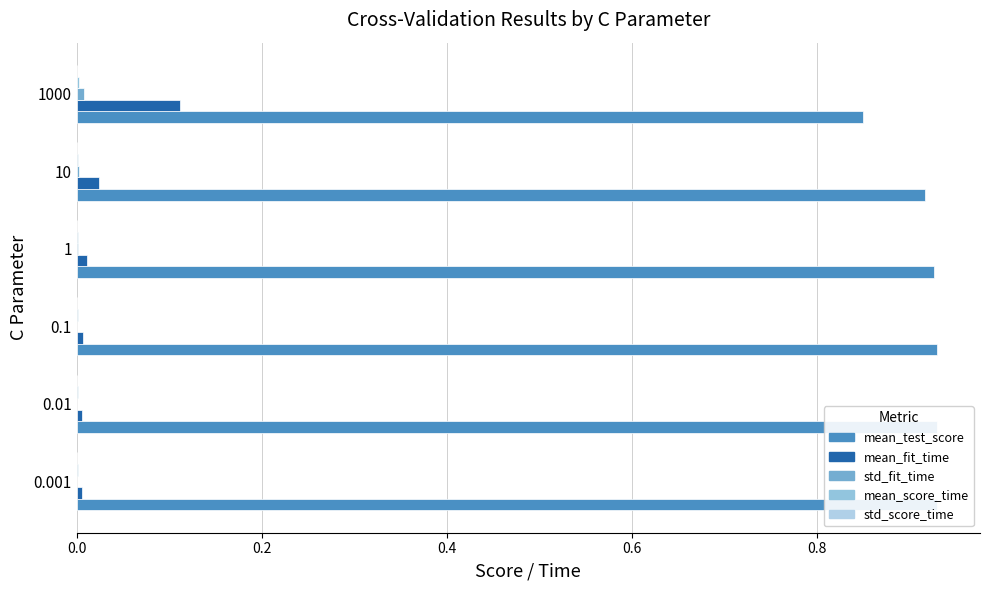

Reading left to right, transcribe all the data shown in this chart.

mean_test_score: 0.9	0.9	0.9	0.9	0.9	0.8
mean_fit_time: 0.0	0.0	0.0	0.0	0.0	0.1
std_fit_time: 0.0	0.0	0.0	0.0	0.0	0.0
mean_score_time: 0.0	0.0	0.0	0.0	0.0	0.0
std_score_time: 0.0	0.0	0.0	0.0	0.0	0.0